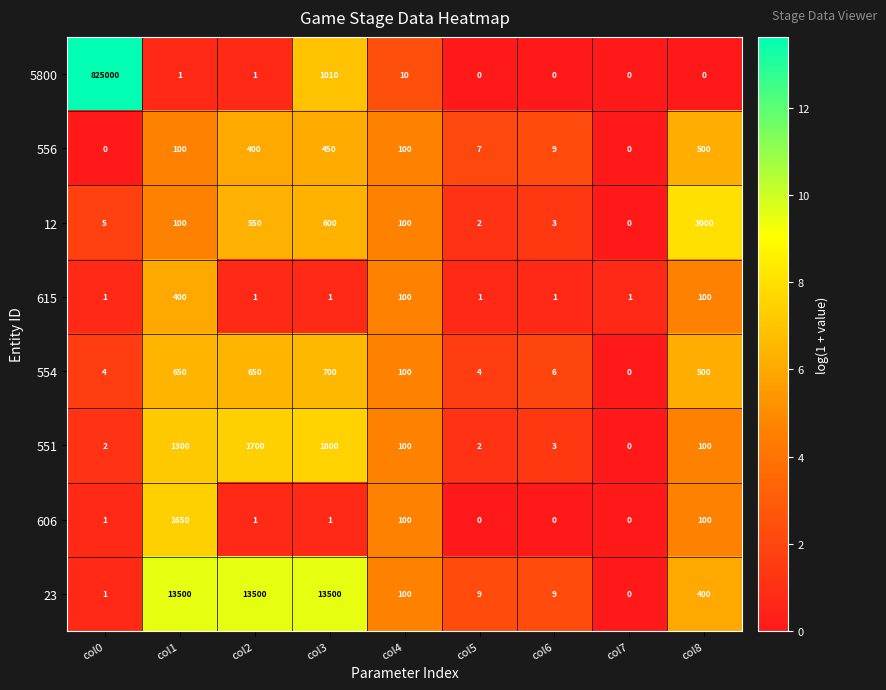

Is it true that 606 equals 1 at col3?

True